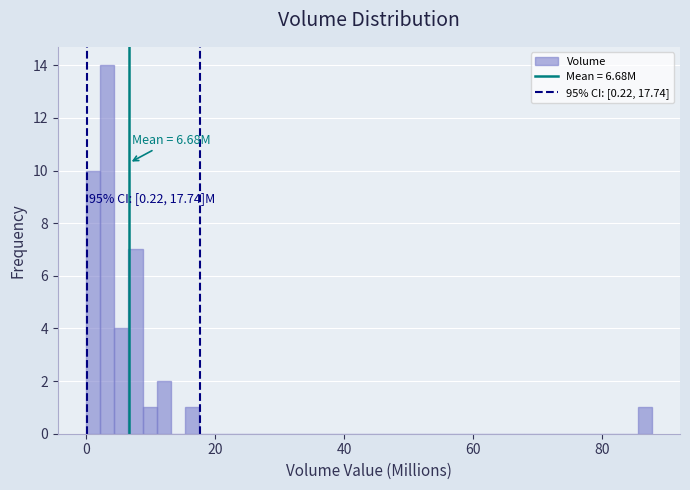

Around what value on the x-axis is the tallest bar? Give the approximate position of its centre, as read against the axis.

4